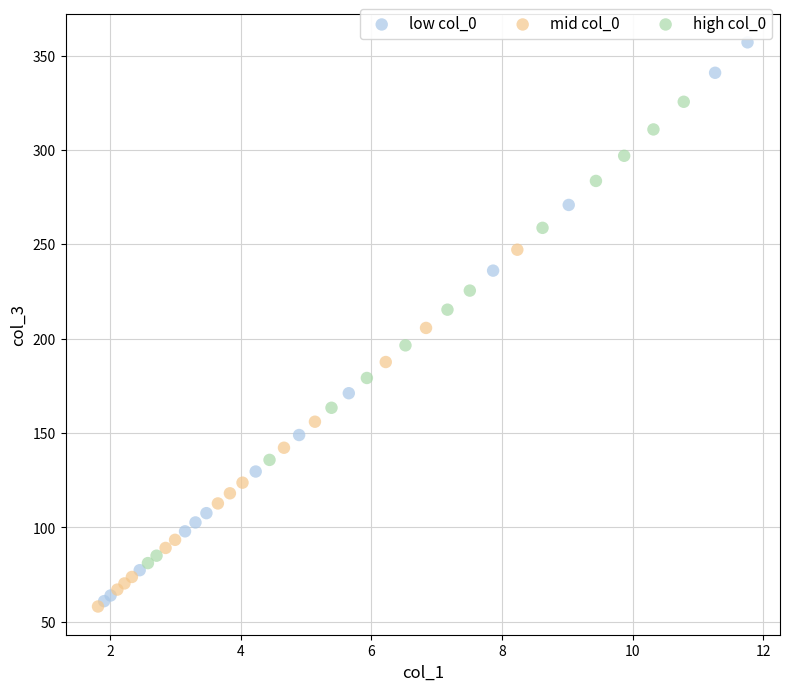

Which series contains the highest Y value?

low col_0